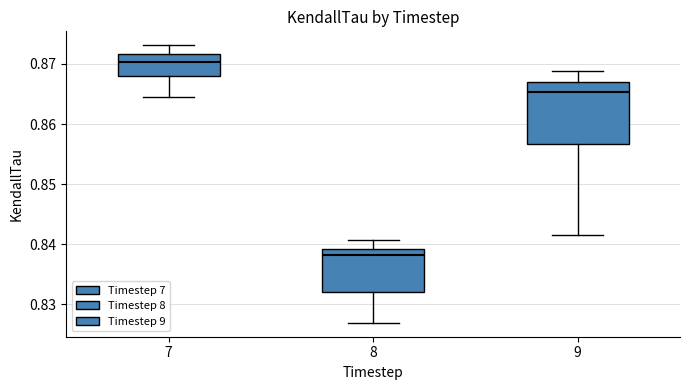

Reading left to right, transcribe this box plot: for each box, give where its median line is, the range the box spans, and where its two whiskers end, as read against the y-axis. The values are not printed on the chart, so give them approximately, as read against the axis.

7: median 0.870, box 0.868 to 0.872, whiskers 0.864 to 0.873
8: median 0.838, box 0.832 to 0.839, whiskers 0.827 to 0.841
9: median 0.865, box 0.857 to 0.867, whiskers 0.842 to 0.869